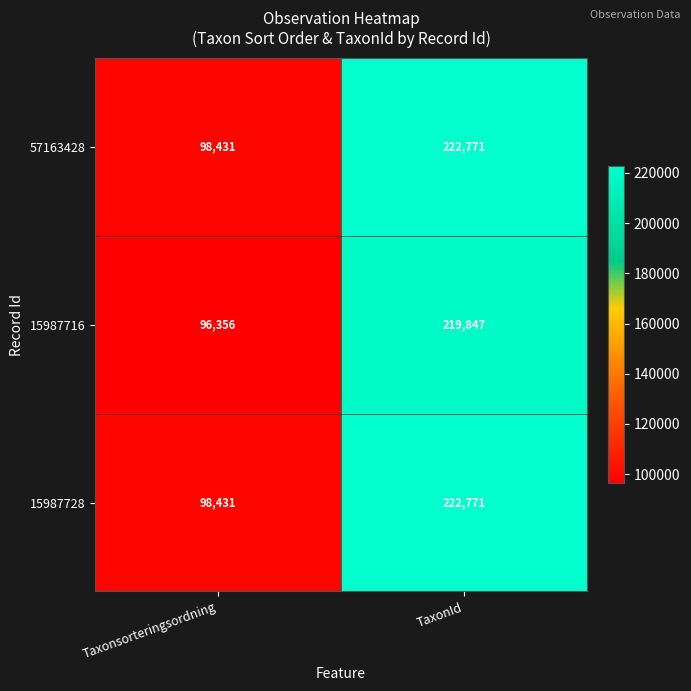

What is the difference between the highest and lowest values at Taxonsorteringsordning?

2075